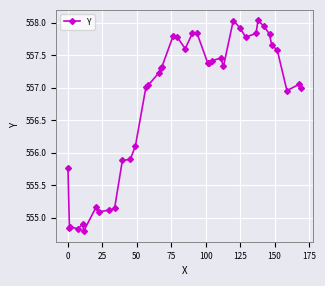

What is the sum of all values?

22271.7